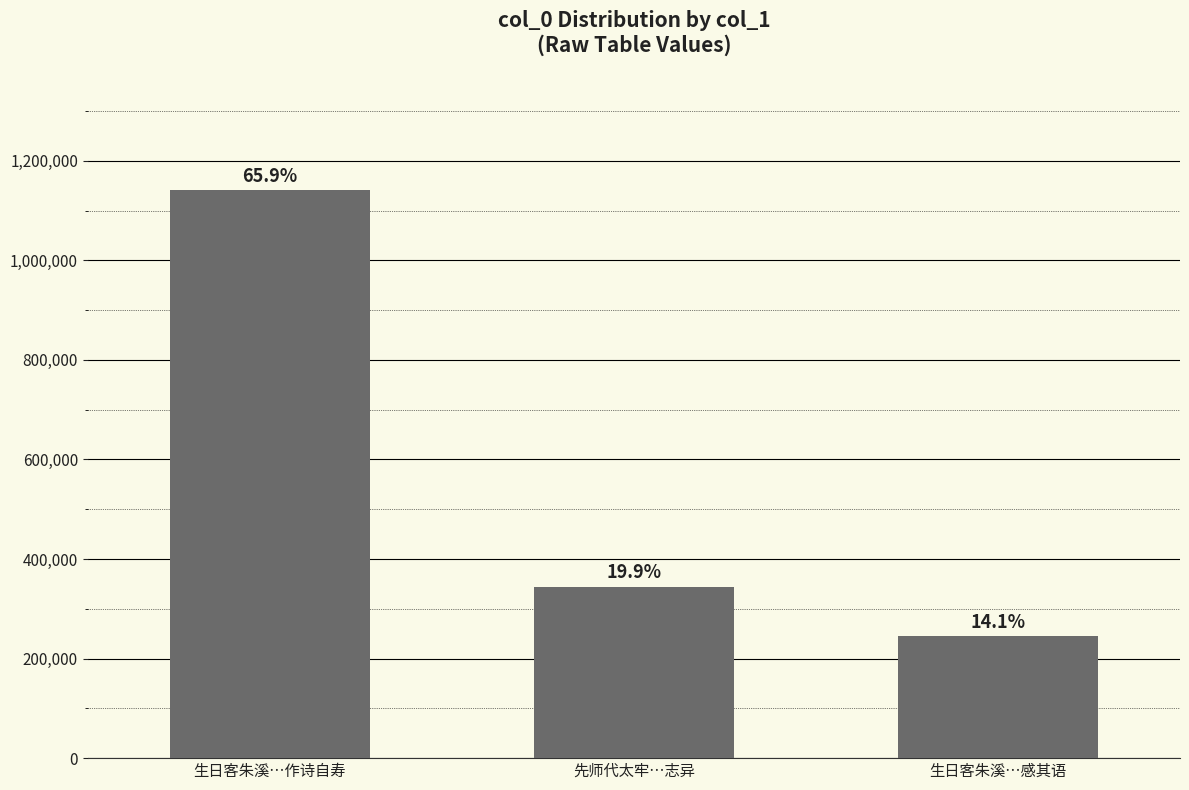

Does the chart contain any negative values?

No